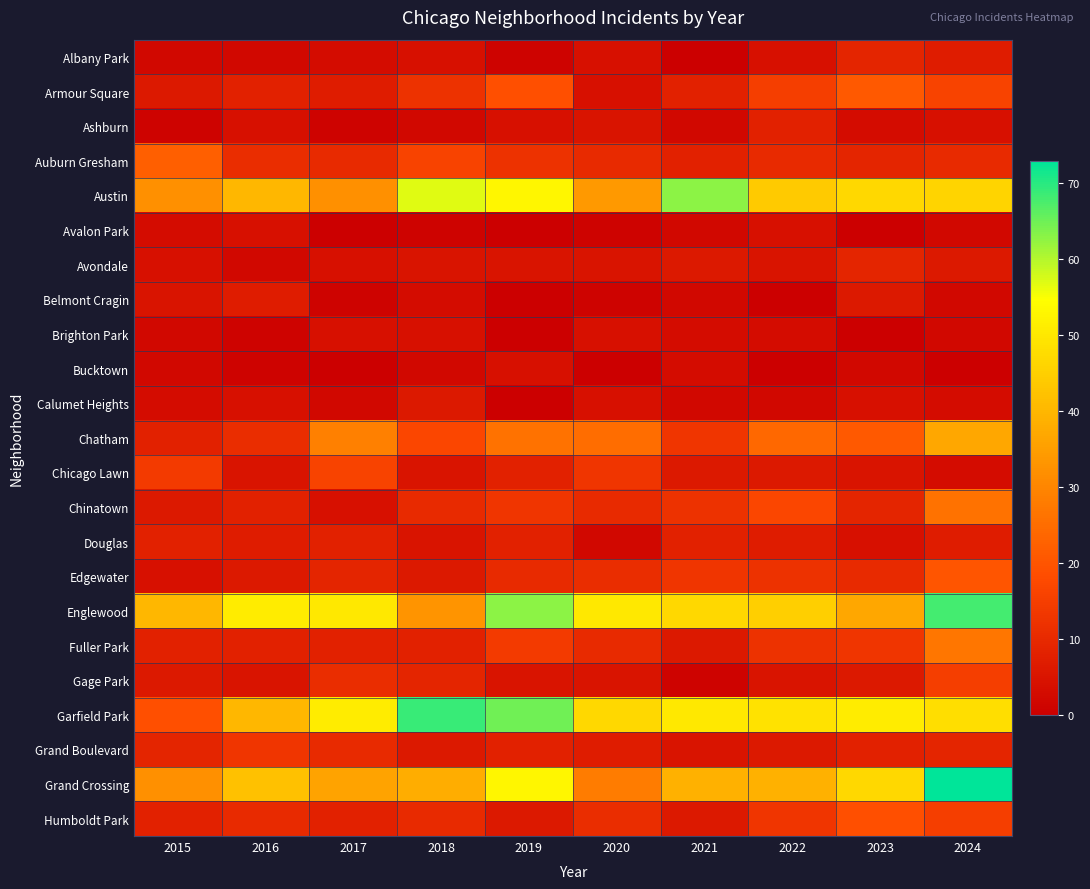

Between 2017 and 2024, which series saw the biggest shift?

Grand Crossing